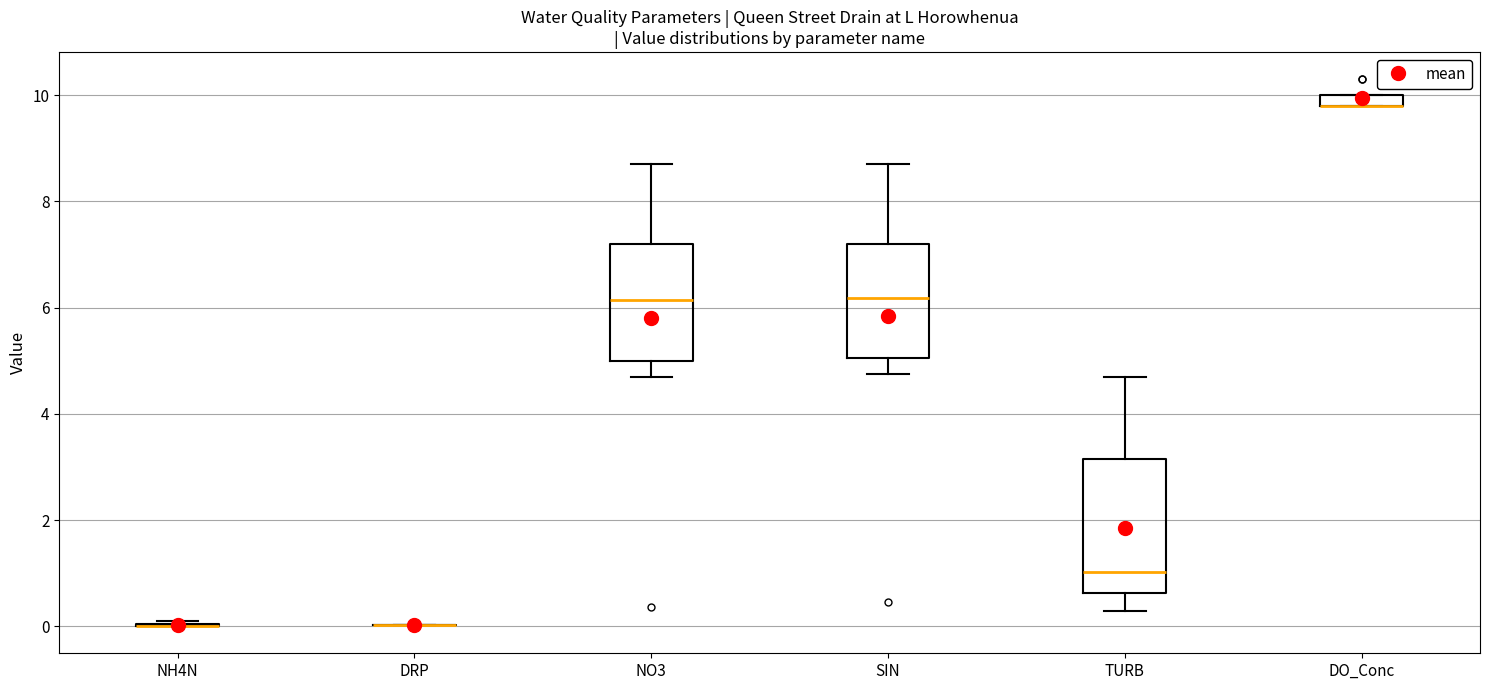

Comparing the boxes themselves (not the whiskers), which one is the tallest?

TURB